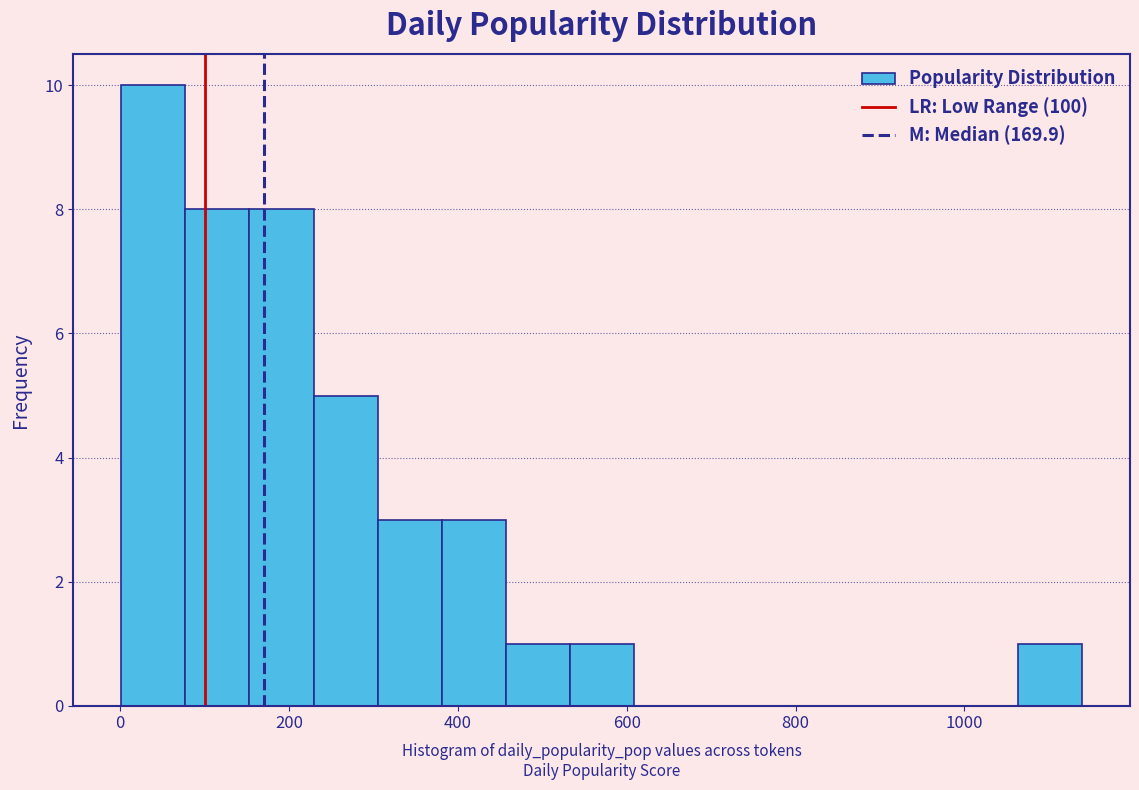

Around what value on the x-axis is the tallest bar? Give the approximate position of its centre, as read against the axis.

40